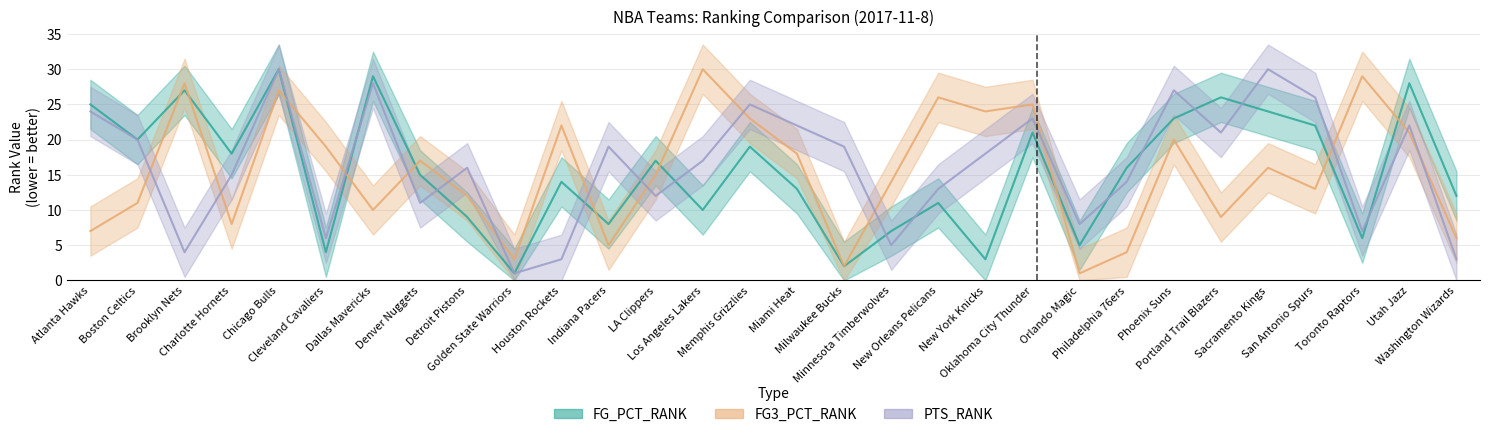

Which category has the highest value in the PTS_RANK series?

Chicago Bulls